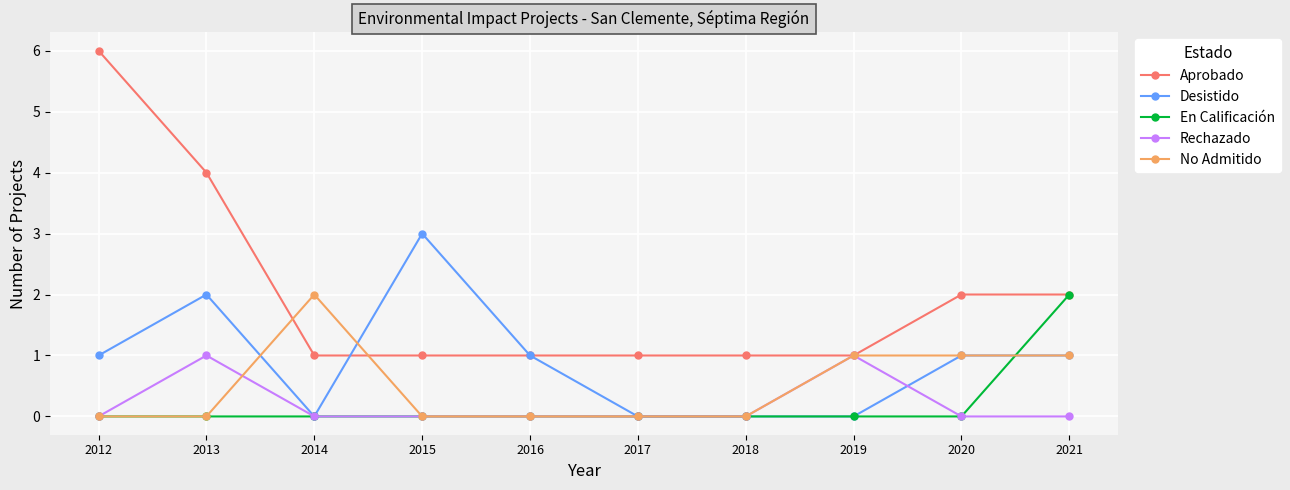

Reading left to right, what are all the values shown in this chart?

Aprobado: 6	4	1	1	1	1	1	1	2	2
Desistido: 1	2	0	3	1	0	0	0	1	1
En Calificación: 0	0	0	0	0	0	0	0	0	2
Rechazado: 0	1	0	0	0	0	0	1	0	0
No Admitido: 0	0	2	0	0	0	0	1	1	1